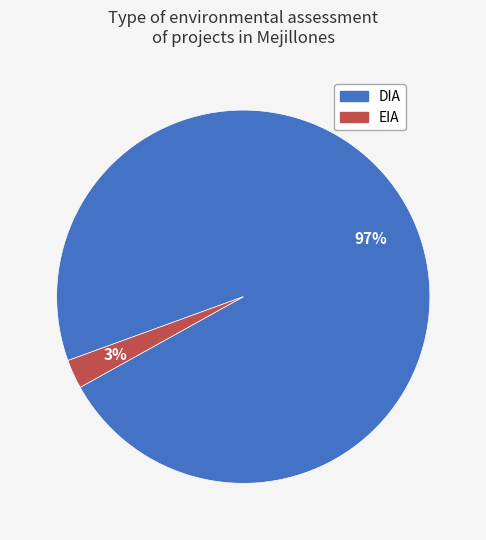

To the nearest percent, what is the combined percentage of DIA and EIA?

100%